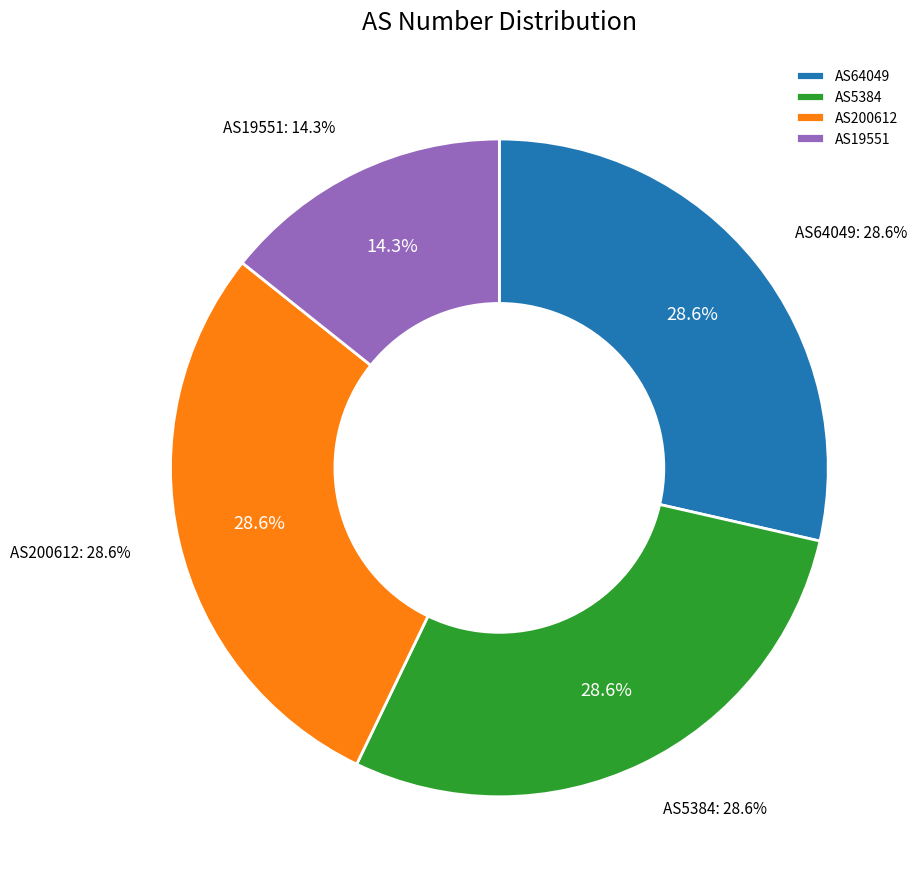

Rank the categories by value from highest to lowest.

AS64049, AS5384, AS200612, AS19551